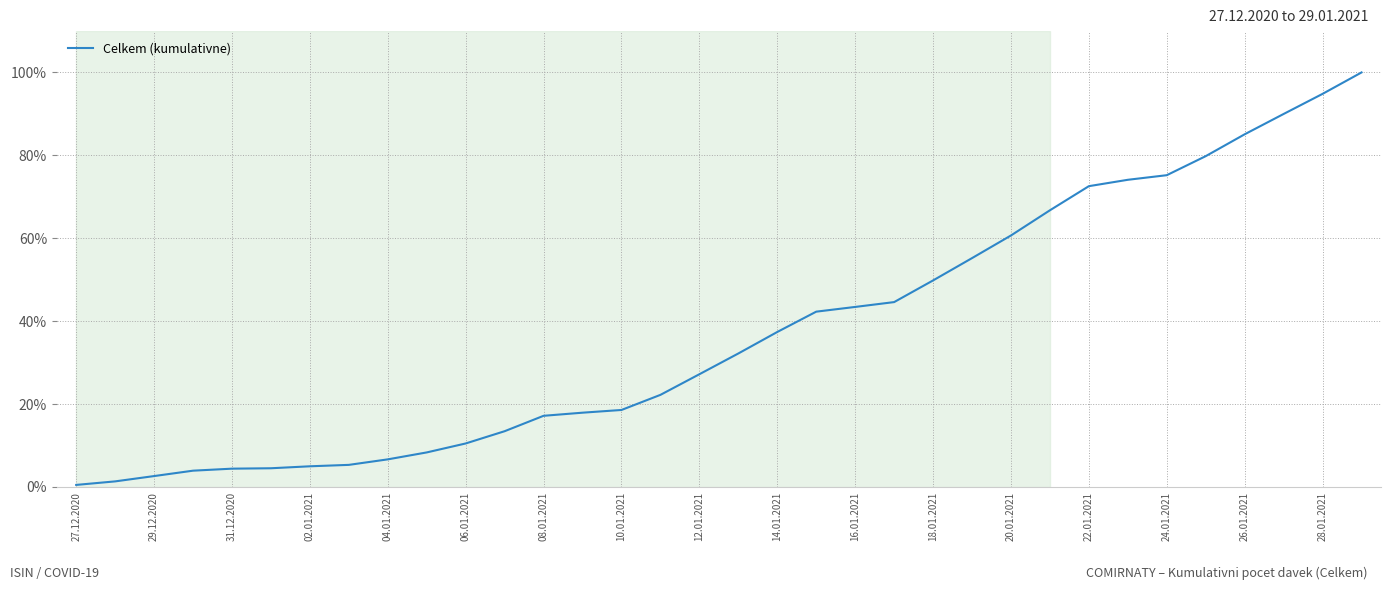

What is the maximum value shown in the chart?

100.0